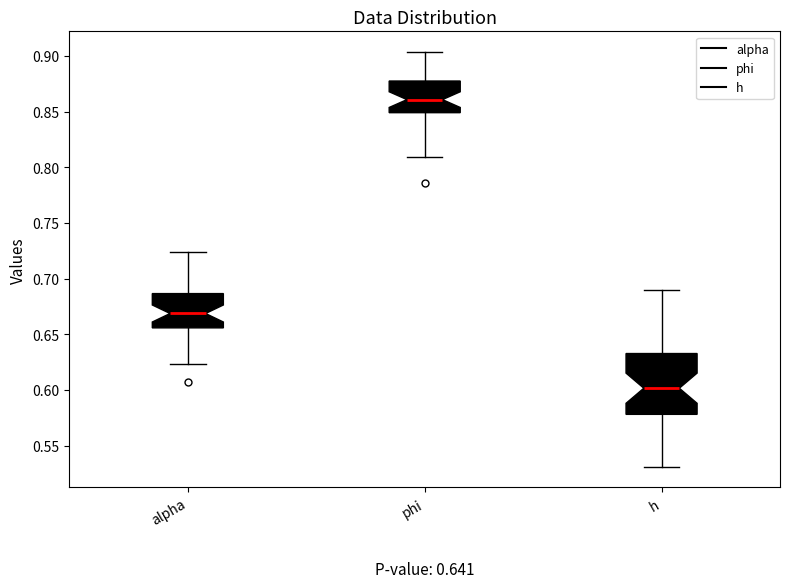

Which box has the lowest median line?

h